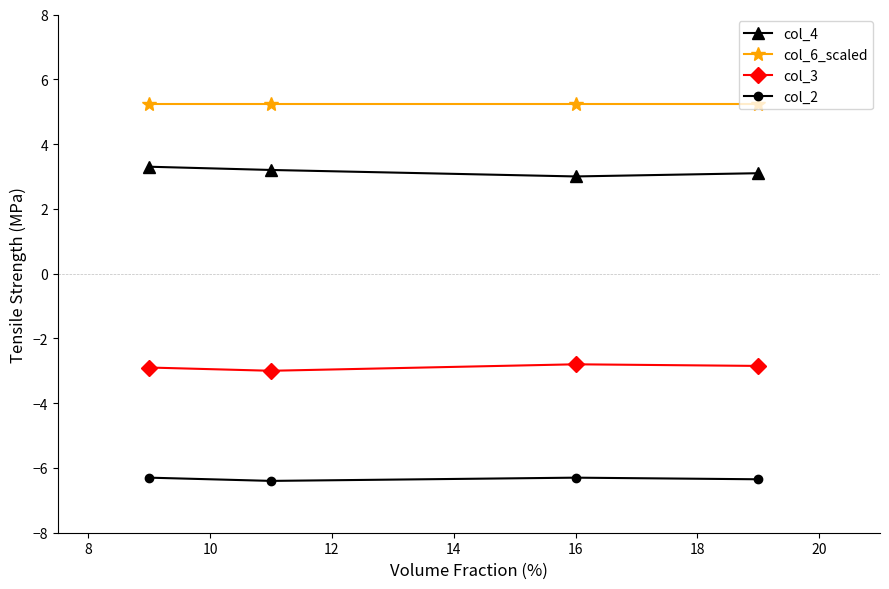

What is the sum of all col_6_scaled values?

21.0